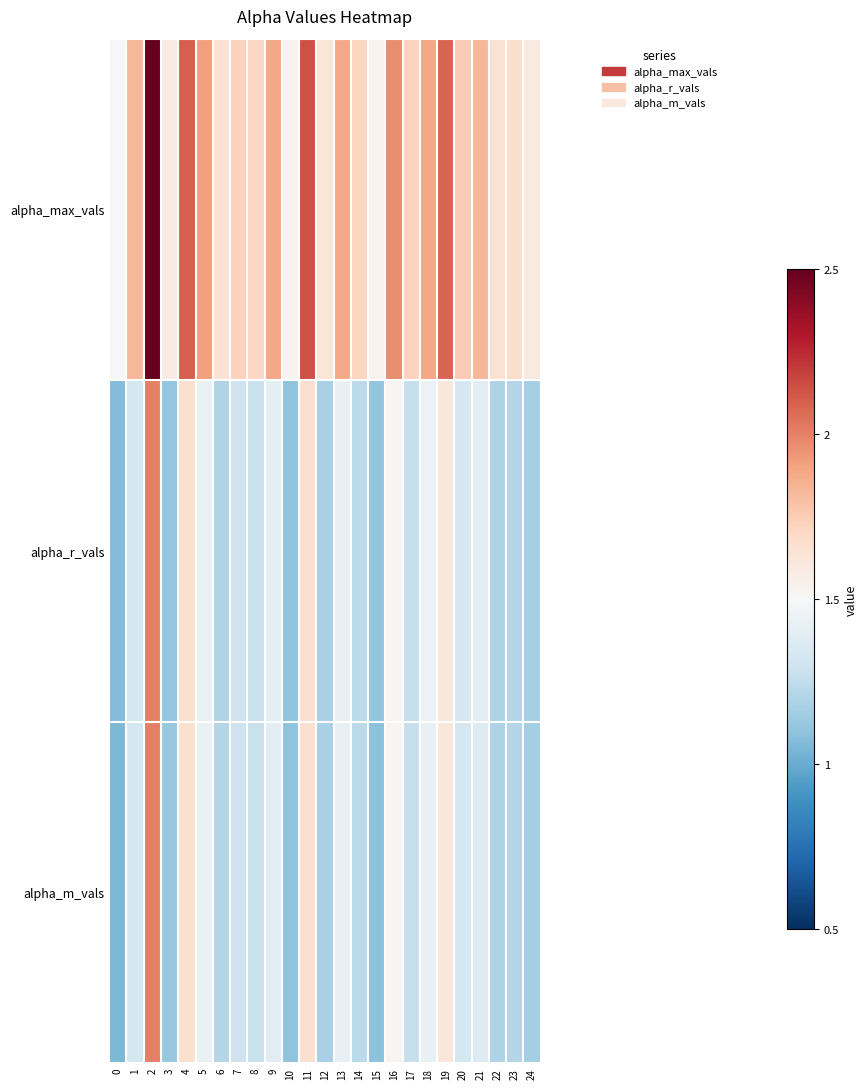

Reading right to left, what are all the values shown in this chart?

alpha_max_vals: 24=1.6	23=1.7	22=1.7	21=1.8	20=1.8	19=2.1	18=1.9	17=1.7	16=2.0	15=1.5	14=1.7	13=1.9	12=1.6	11=2.1	10=1.5	9=1.9	8=1.7	7=1.7	6=1.6	5=1.9	4=2.1	3=1.6	2=2.5	1=1.8	0=1.5
alpha_r_vals: 24=1.2	23=1.2	22=1.2	21=1.4	20=1.3	19=1.6	18=1.4	17=1.3	16=1.5	15=1.1	14=1.2	13=1.4	12=1.2	11=1.7	10=1.1	9=1.4	8=1.3	7=1.3	6=1.2	5=1.4	4=1.7	3=1.1	2=2.0	1=1.3	0=1.1
alpha_m_vals: 24=1.2	23=1.2	22=1.2	21=1.4	20=1.3	19=1.6	18=1.4	17=1.3	16=1.5	15=1.1	14=1.2	13=1.4	12=1.2	11=1.7	10=1.1	9=1.4	8=1.3	7=1.3	6=1.2	5=1.4	4=1.7	3=1.1	2=2.0	1=1.3	0=1.0